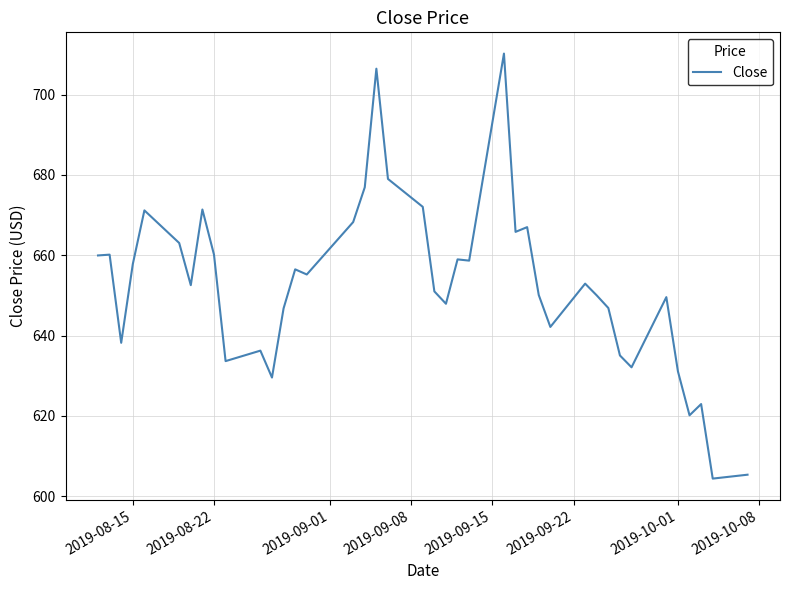

What is the difference between the maximum and minimum values?

105.8